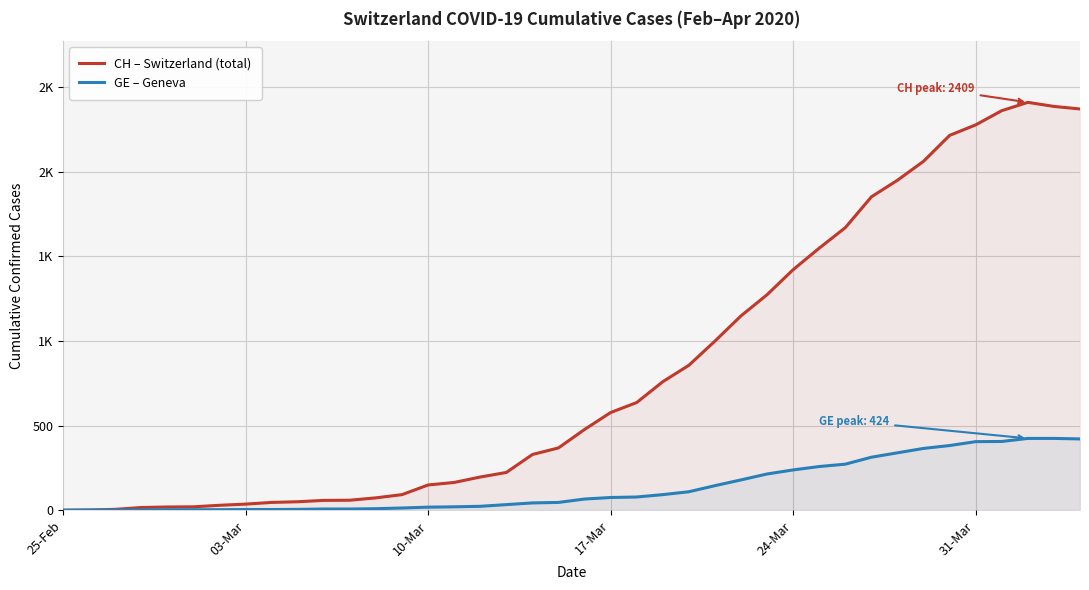

What are all the series names shown in the legend?

CH – Switzerland (total), GE – Geneva